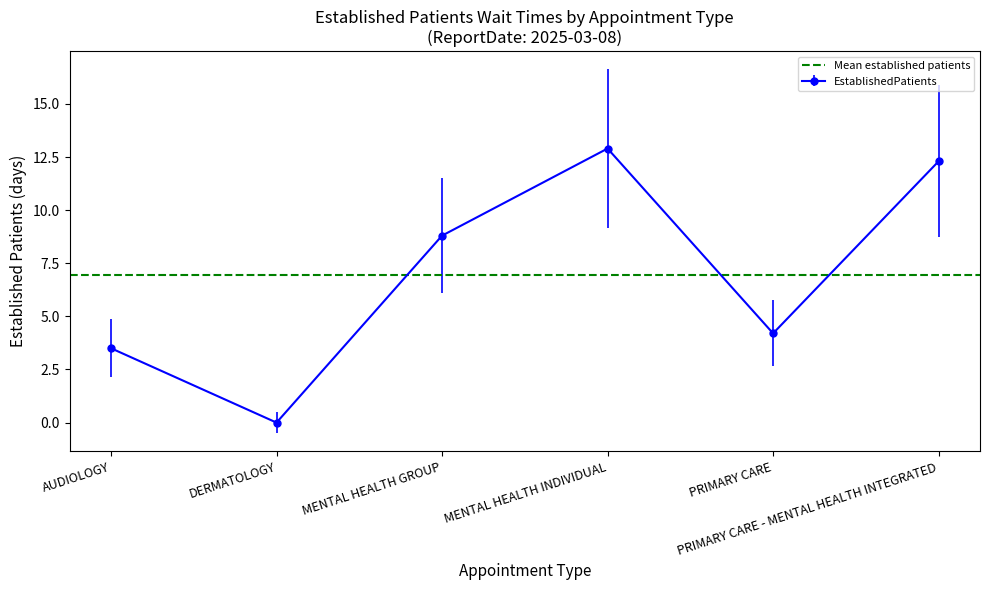

What is the sum of the values at PRIMARY CARE and MENTAL HEALTH GROUP?

13.0